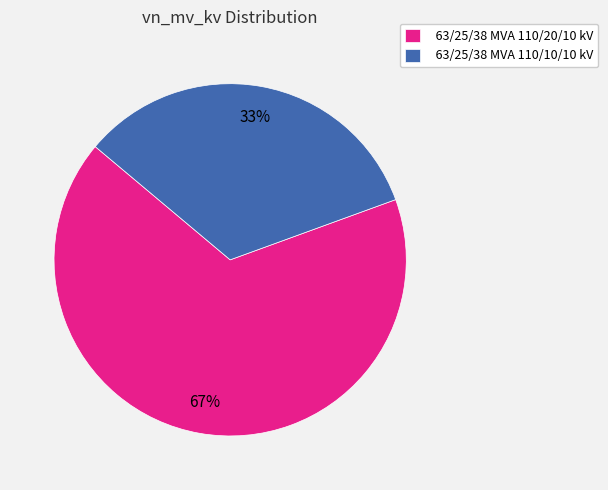

Combined, do 63/25/38 MVA 110/20/10 kV and 63/25/38 MVA 110/10/10 kV account for over 50%?

Yes